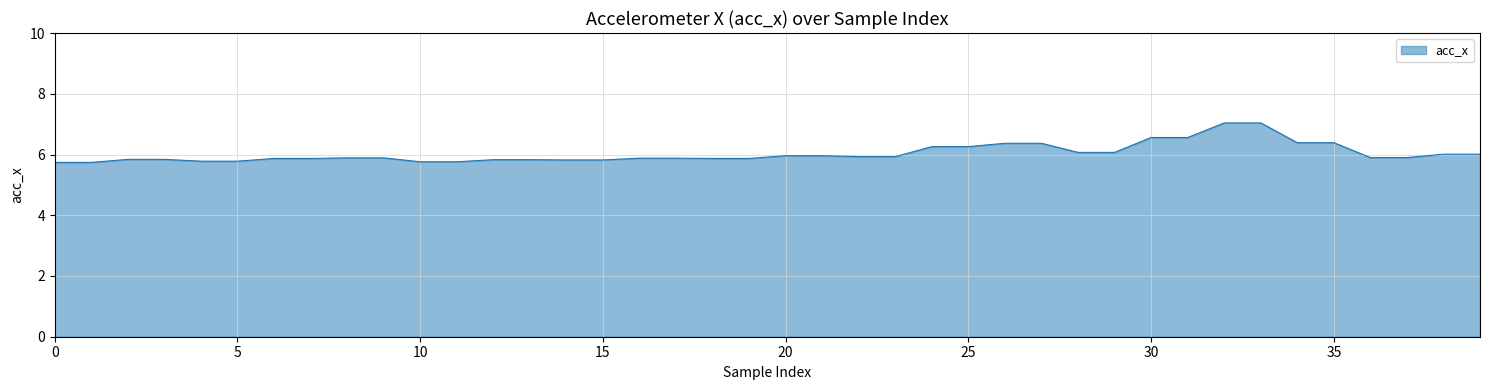

What is the smallest value displayed?

5.7